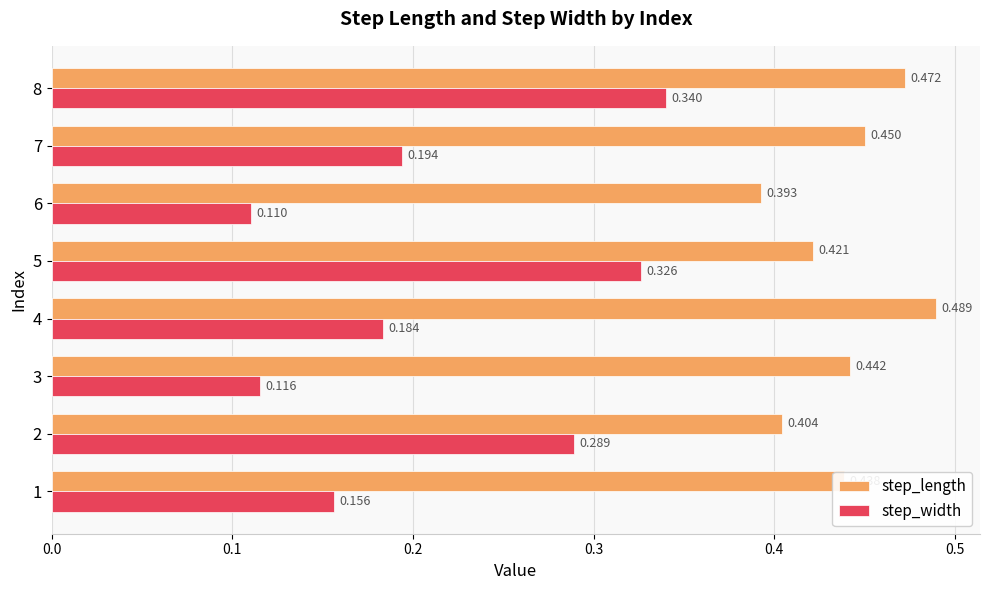

Which series has the largest total across all categories?

step_length